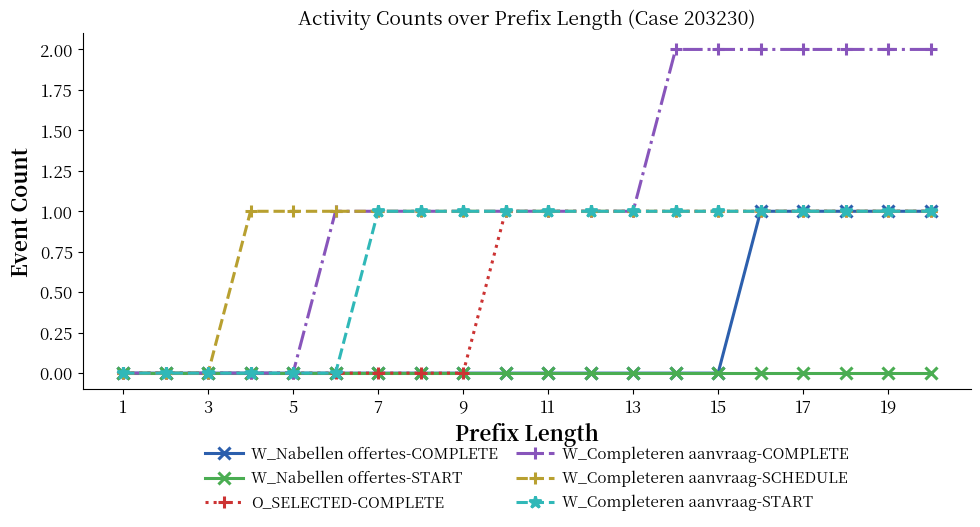

Reading left to right, transcribe all the data shown in this chart.

W_Nabellen offertes-COMPLETE: 0	0	0	0	0	0	0	0	0	0	0	0	0	0	0	1	1	1	1	1
W_Nabellen offertes-START: 0	0	0	0	0	0	0	0	0	0	0	0	0	0	0	0	0	0	0	0
O_SELECTED-COMPLETE: 0	0	0	0	0	0	0	0	0	1	1	1	1	1	1	1	1	1	1	1
W_Completeren aanvraag-COMPLETE: 0	0	0	0	0	1	1	1	1	1	1	1	1	2	2	2	2	2	2	2
W_Completeren aanvraag-SCHEDULE: 0	0	0	1	1	1	1	1	1	1	1	1	1	1	1	1	1	1	1	1
W_Completeren aanvraag-START: 0	0	0	0	0	0	1	1	1	1	1	1	1	1	1	1	1	1	1	1